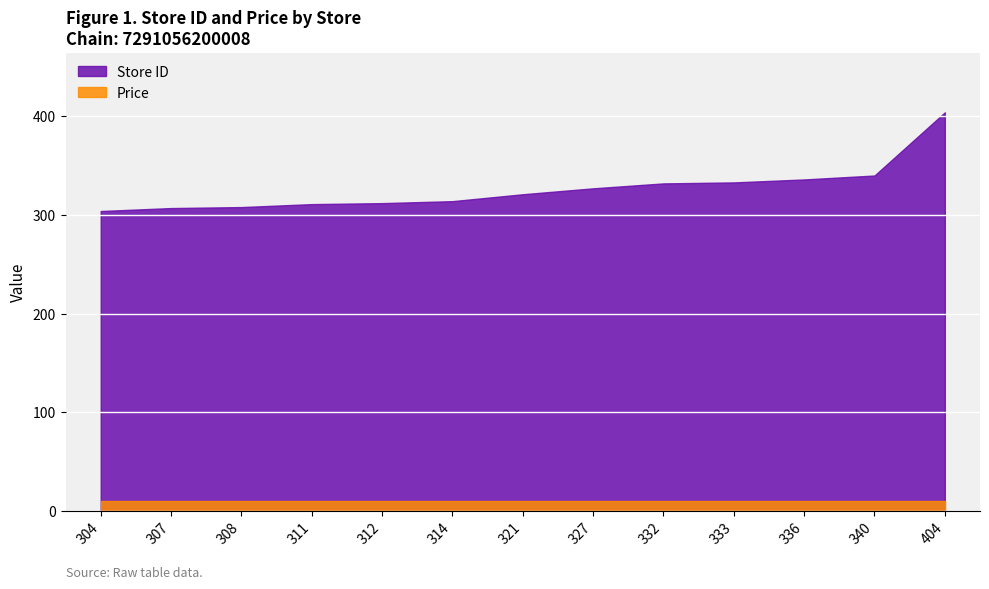

Rank the categories by Store ID value from lowest to highest.

304, 307, 308, 311, 312, 314, 321, 327, 332, 333, 336, 340, 404